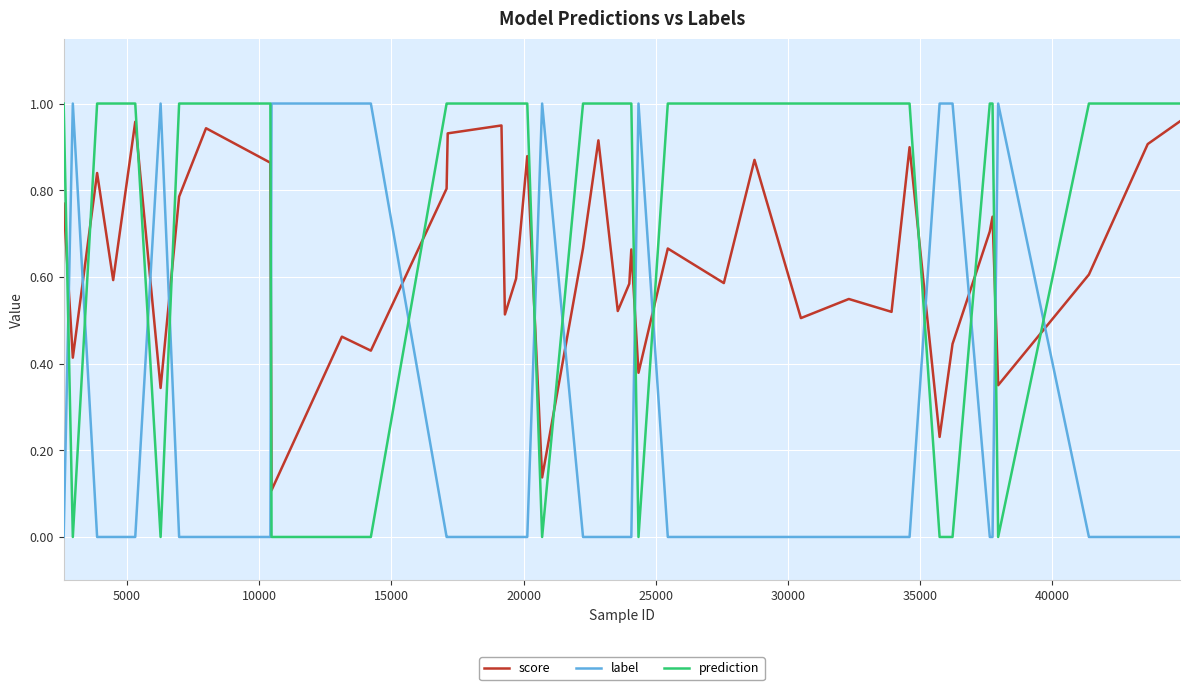

Count the number of categories in the chart.

40